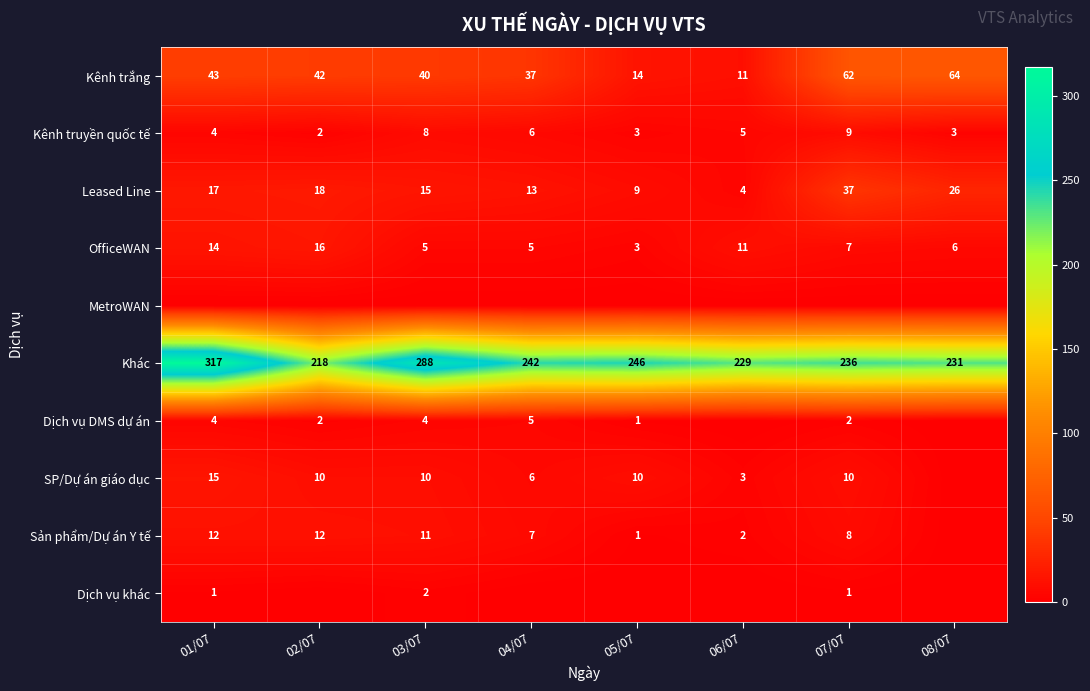

What is the total value across all series at 03/07?

383